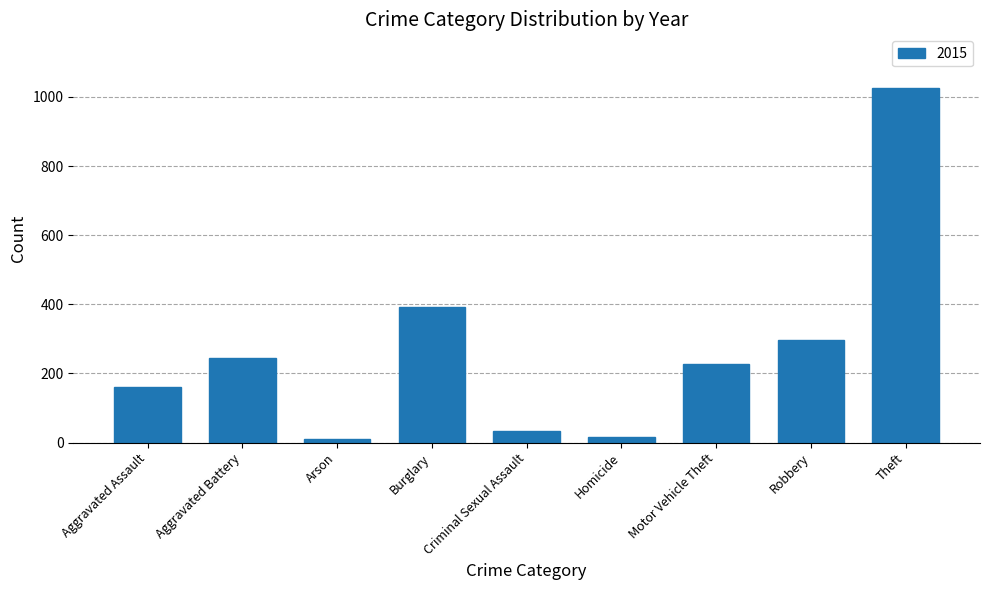

Which label corresponds to the largest value in the chart?

Theft